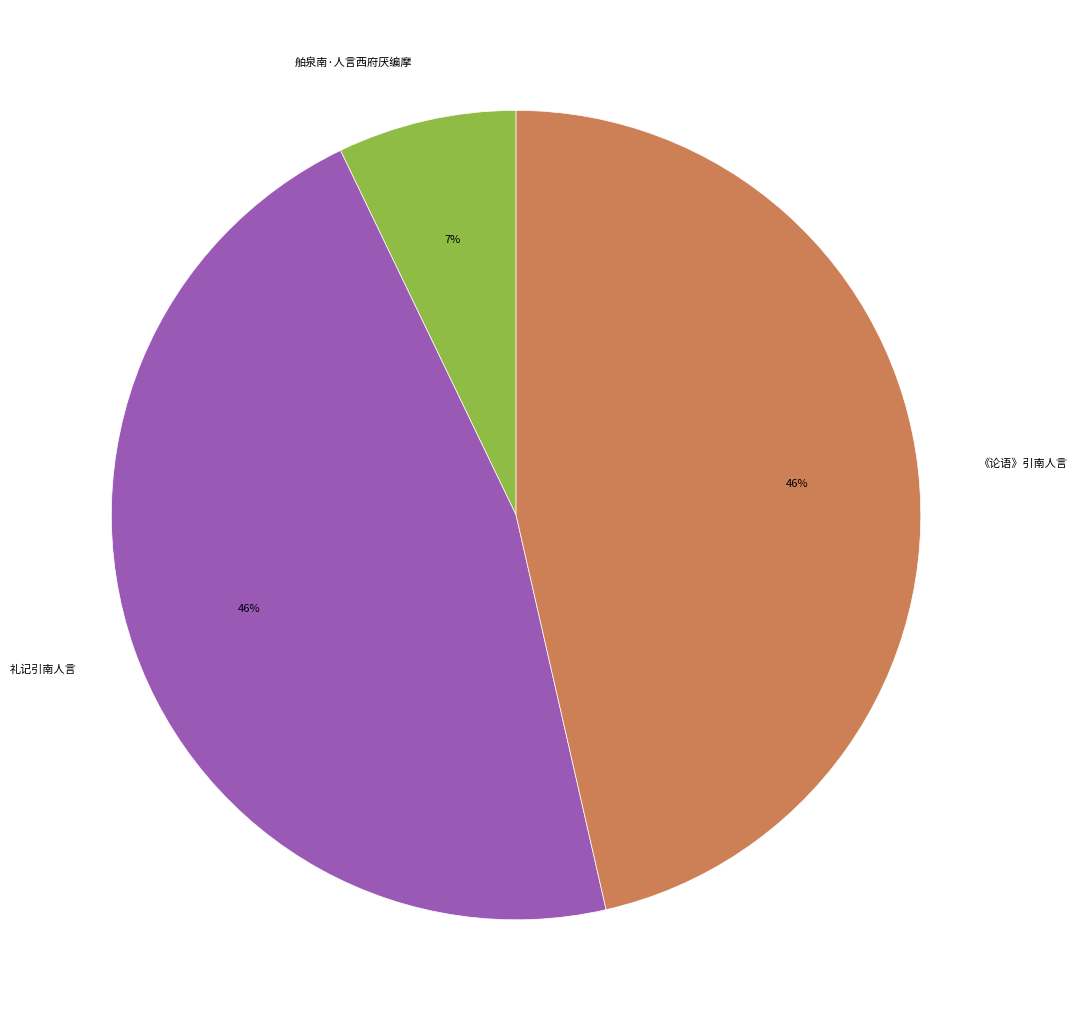

True or false: 礼记引南人言 accounts for 46% of the total.

True